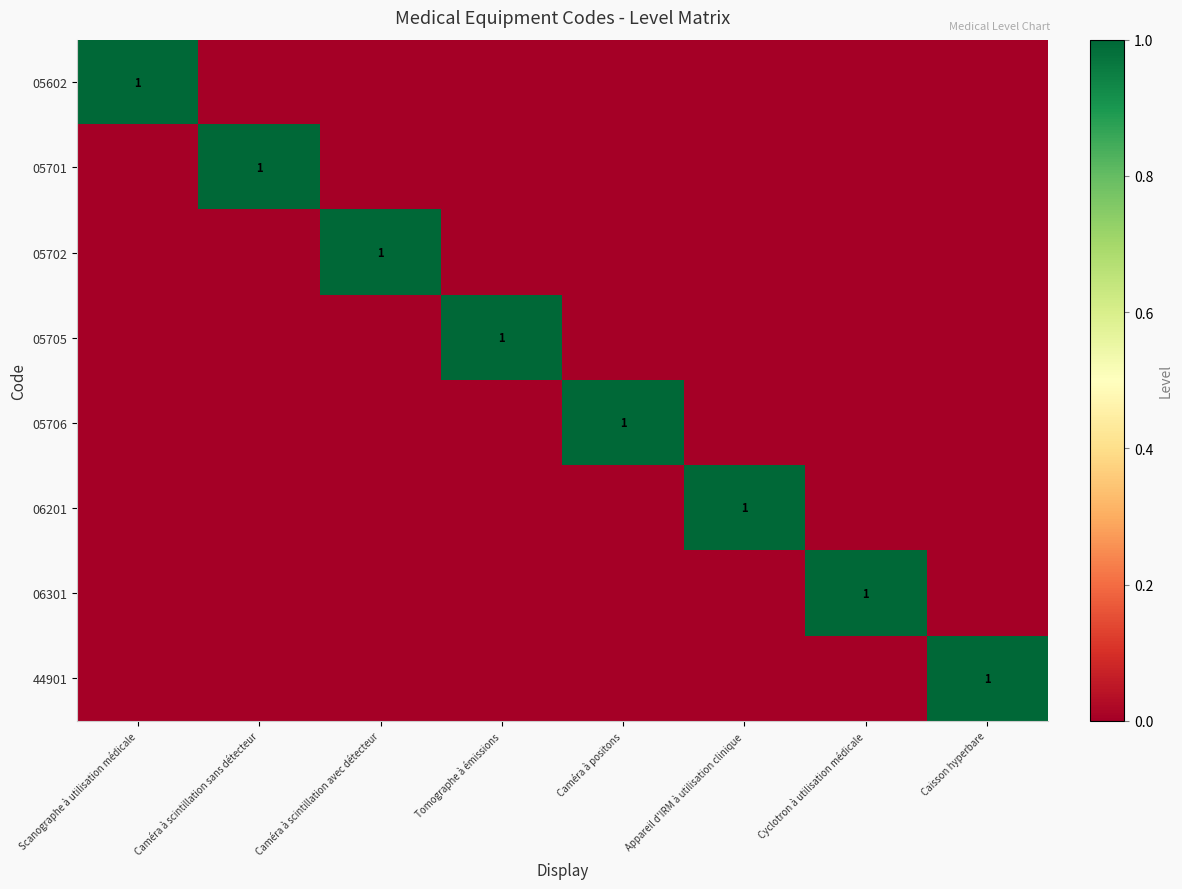

True or false: 05702 has a value of -1 at Caméra à positons.

False